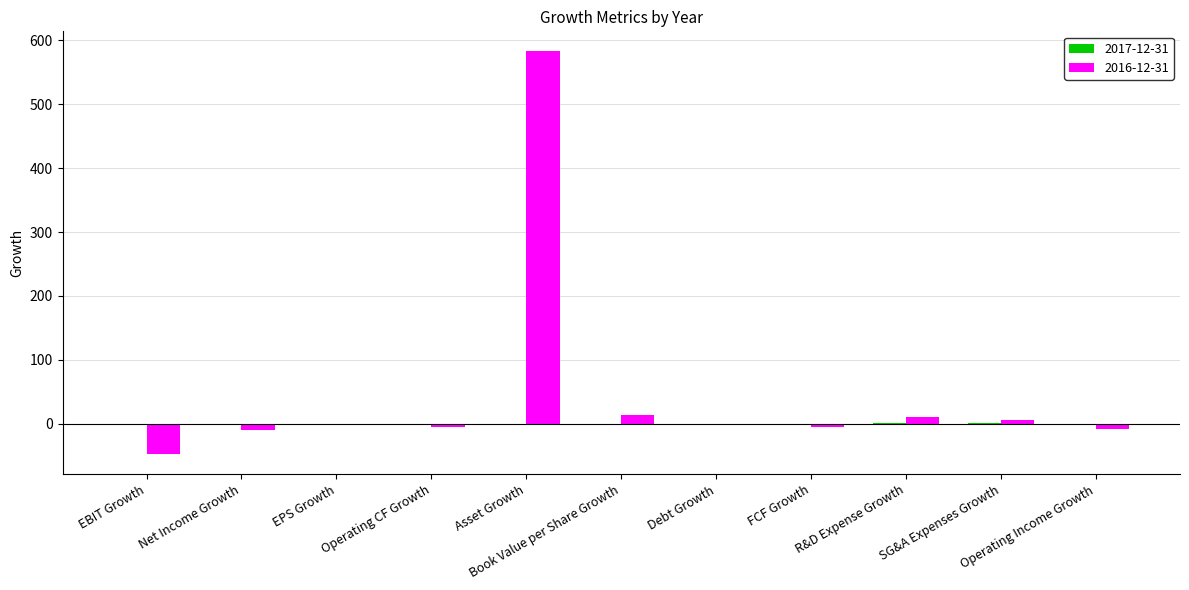

How many distinct data groups are displayed?

2